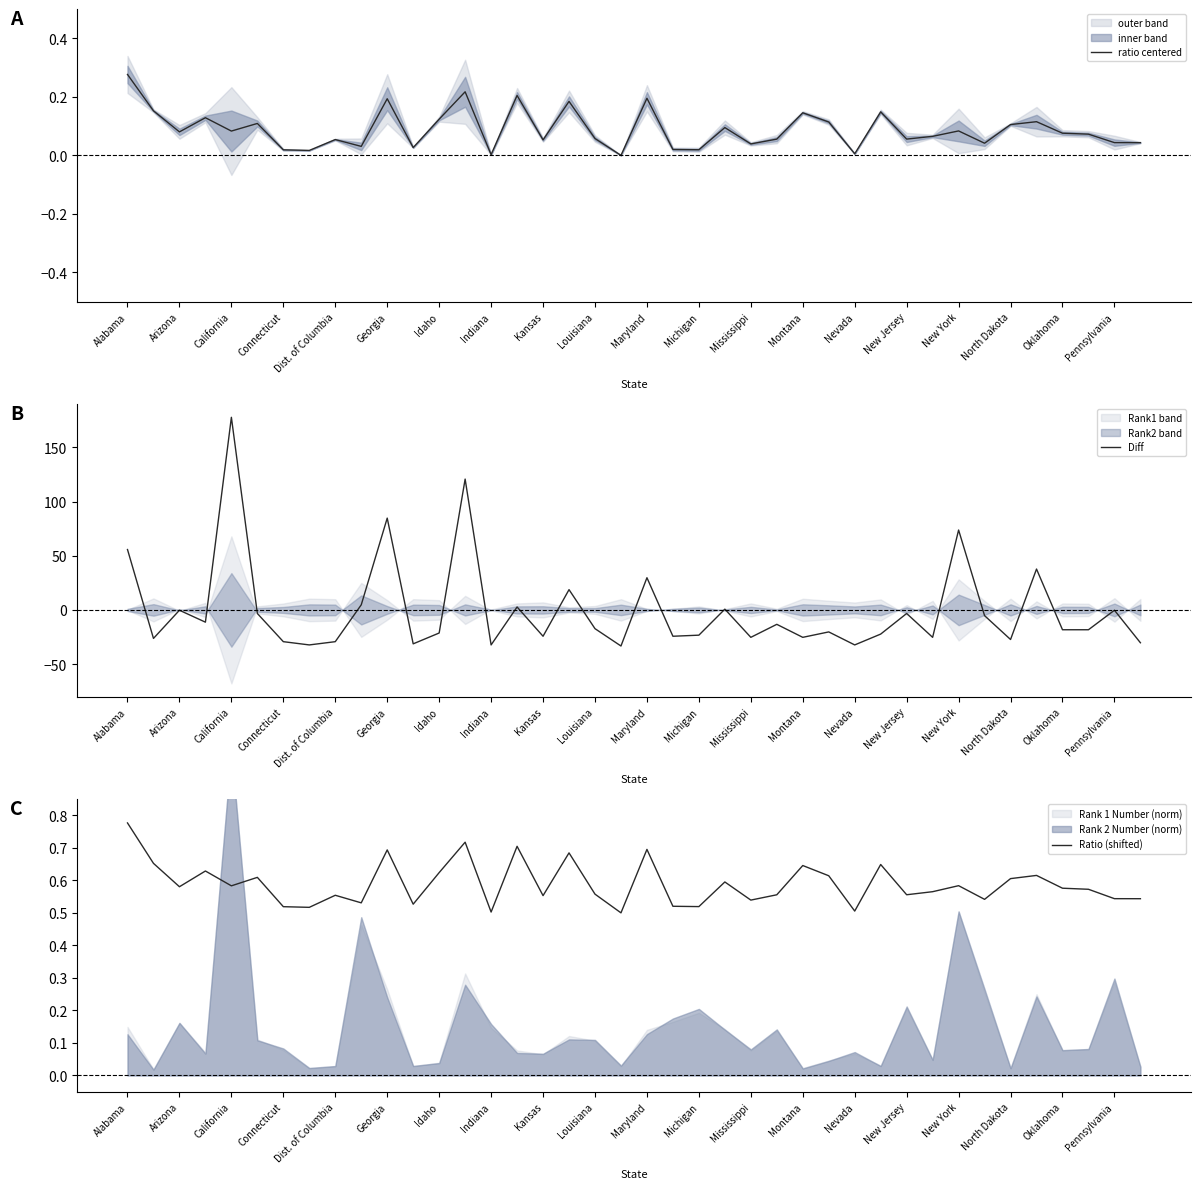

True or false: ratio centered has a value of 0.0 at Louisiana.

False